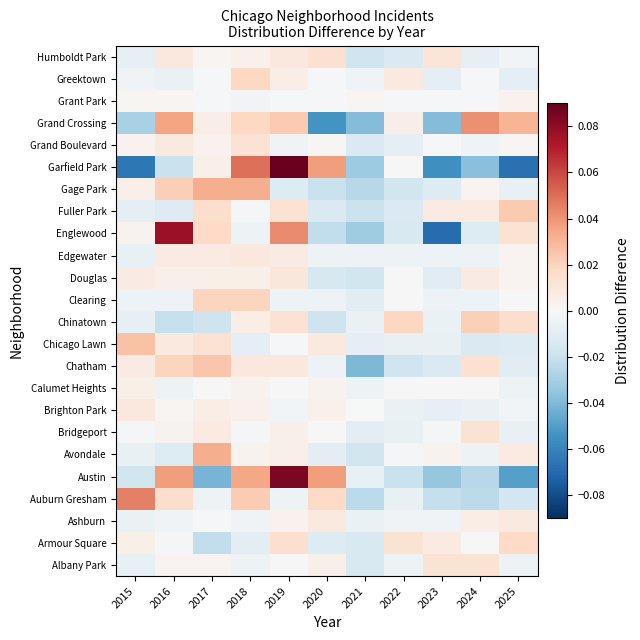

What is the minimum value shown in the chart?

-0.1